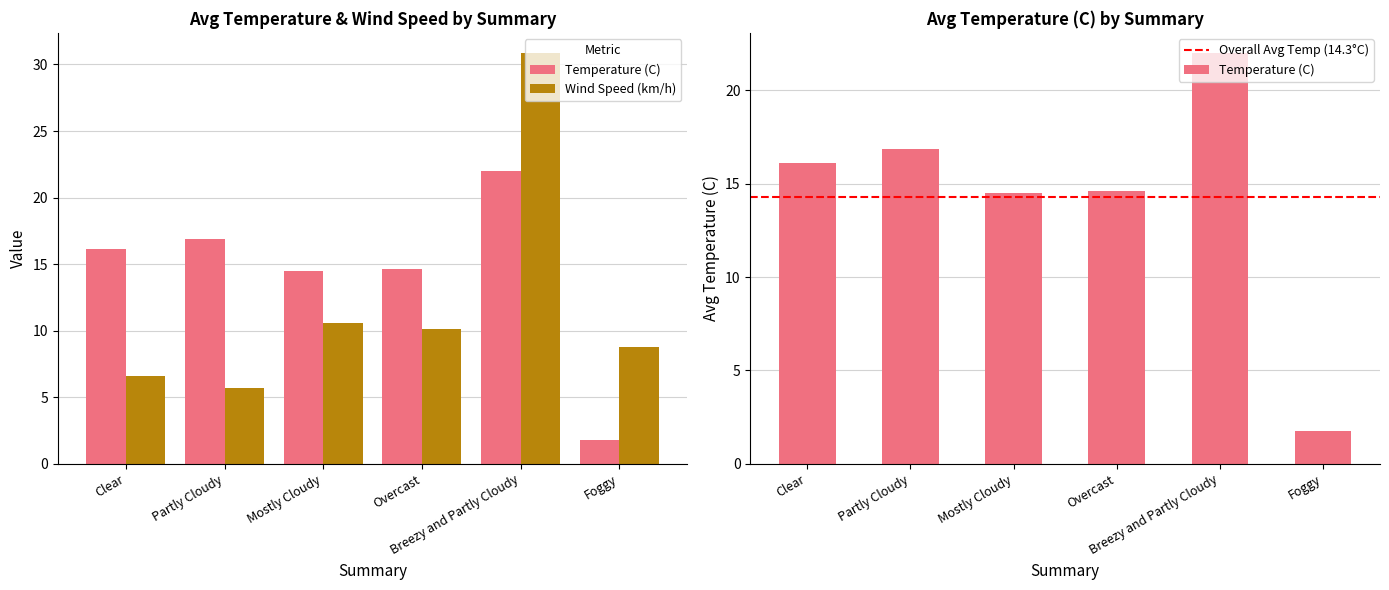

Is it true that Wind Speed (km/h) equals 8.6 at Partly Cloudy?

False